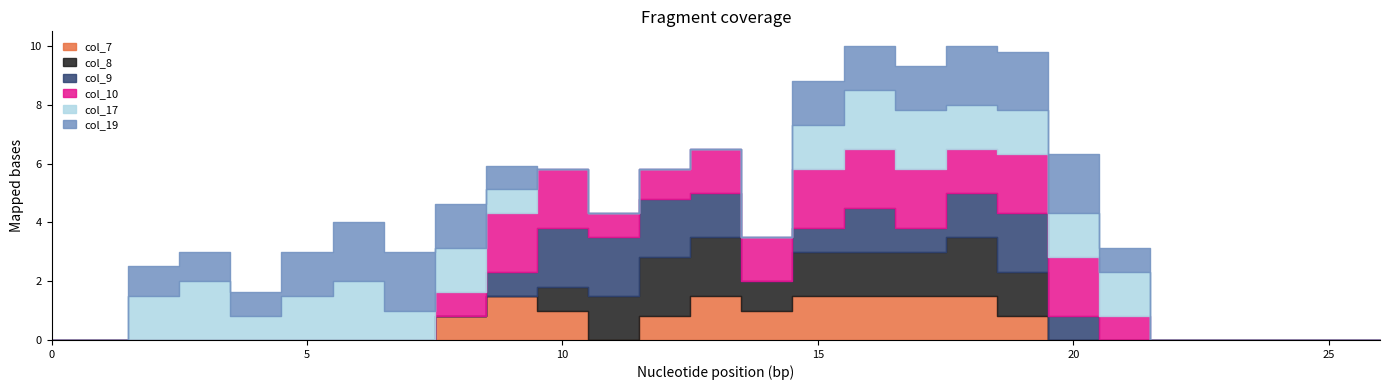

Is the value of col_17 at 15 greater than the value of col_8 at 10?

Yes